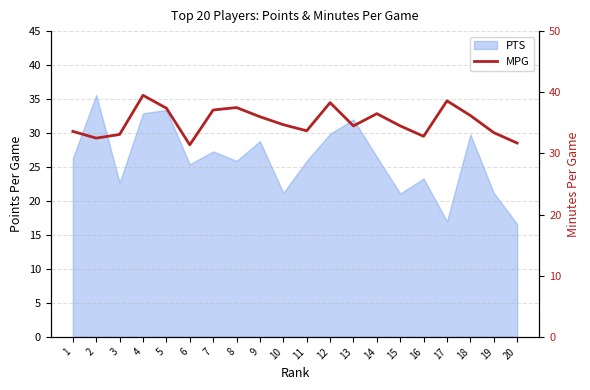

Which category has the highest value across all series?

4